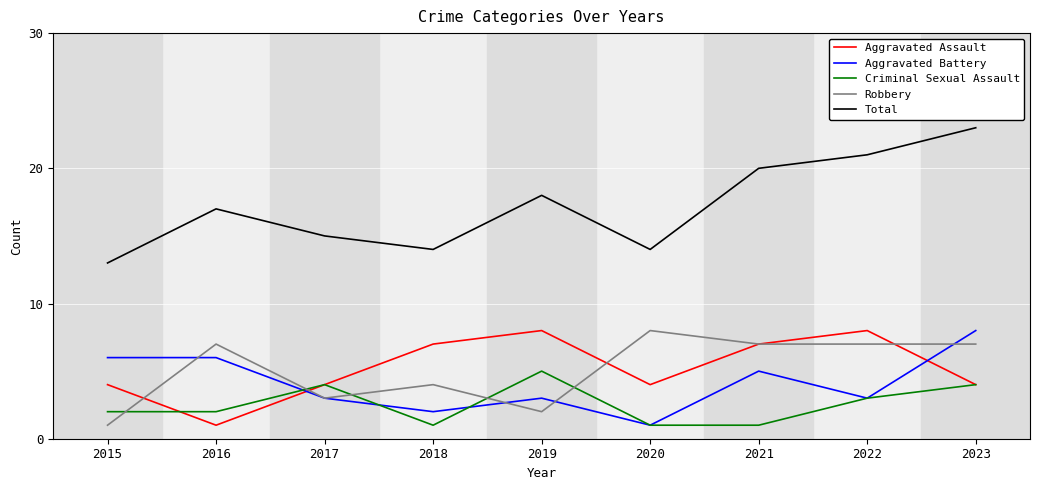

What is the minimum value for Criminal Sexual Assault?

1